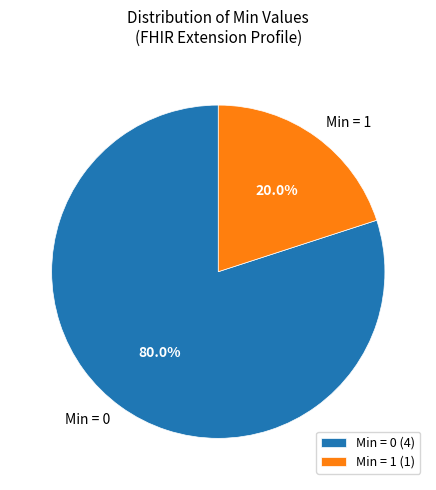

To the nearest percent, what is the average slice percentage?

50%